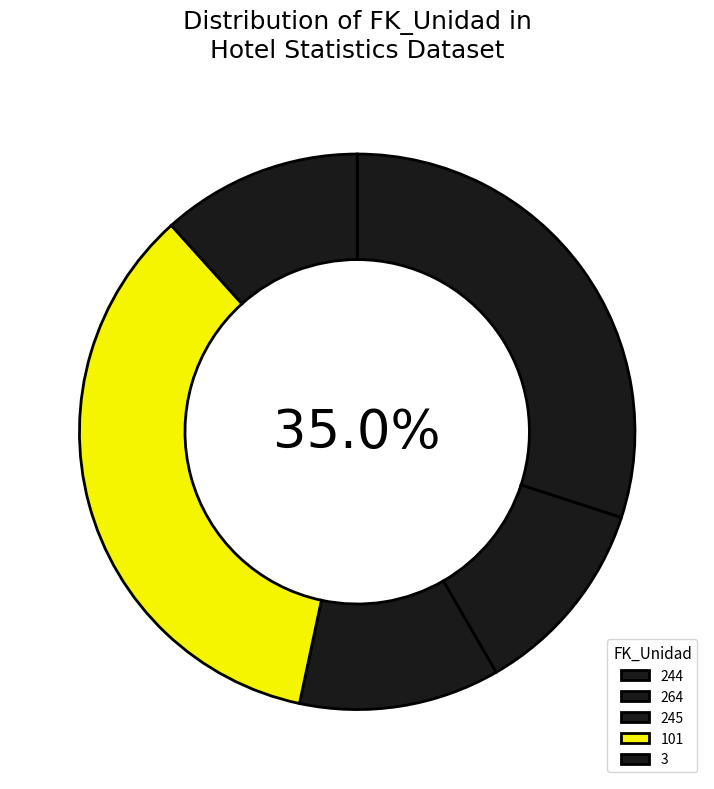

Is it true that FK_Unidad_264 is 12% of the pie?

True